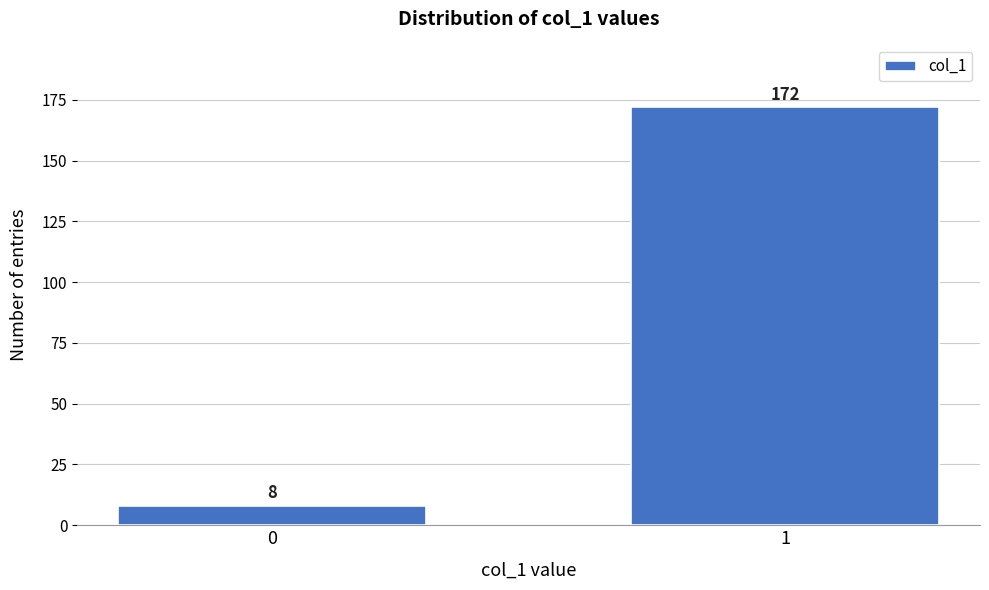

Reading left to right, extract all data points from this chart.

0=8	1=172